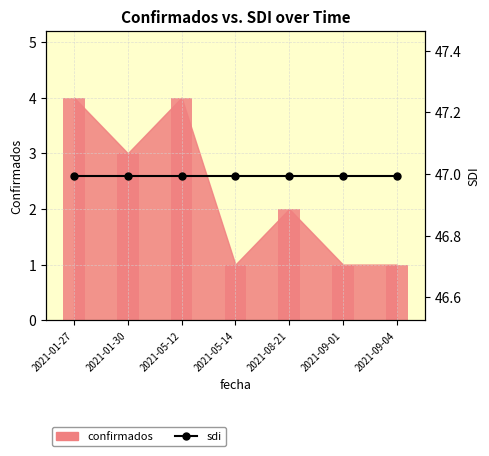

What is the difference between the maximum and minimum values?

3